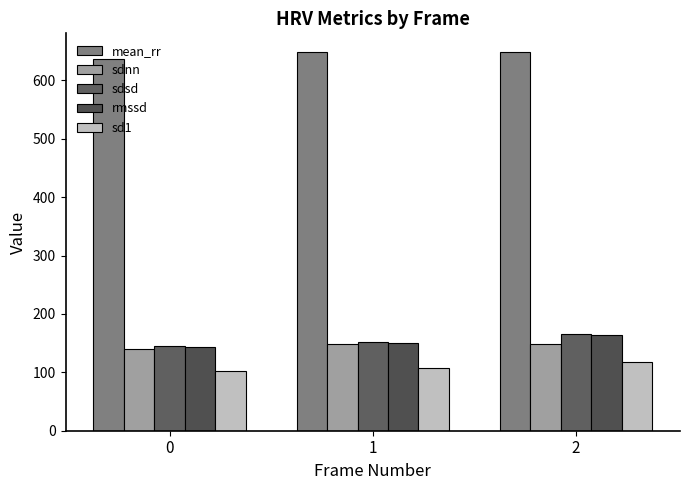

How many bars are there in total?

15